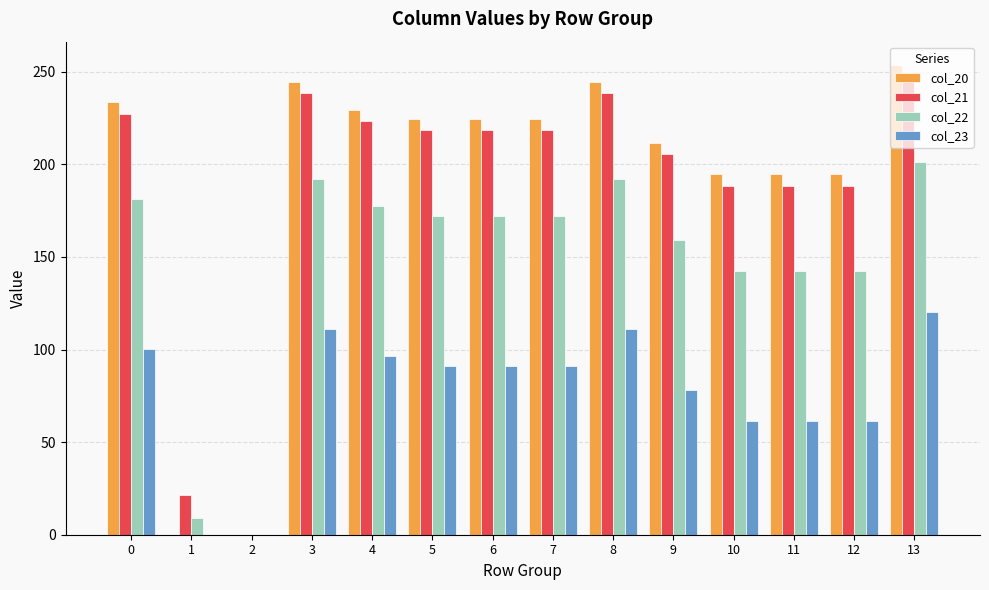

Reading left to right, transcribe all the data shown in this chart.

col_20: 233.5	0.0	0.0	244.5	229.5	224.5	224.5	224.5	244.5	211.5	194.5	194.5	194.5	253.5
col_21: 227.4	21.4	0.0	238.4	223.4	218.4	218.4	218.4	238.4	205.4	188.4	188.4	188.4	247.4
col_22: 181.3	8.9	0.0	192.3	177.3	172.3	172.3	172.3	192.3	159.3	142.3	142.3	142.3	201.3
col_23: 100.3	0.0	0.0	111.3	96.3	91.3	91.3	91.3	111.3	78.3	61.3	61.3	61.3	120.3